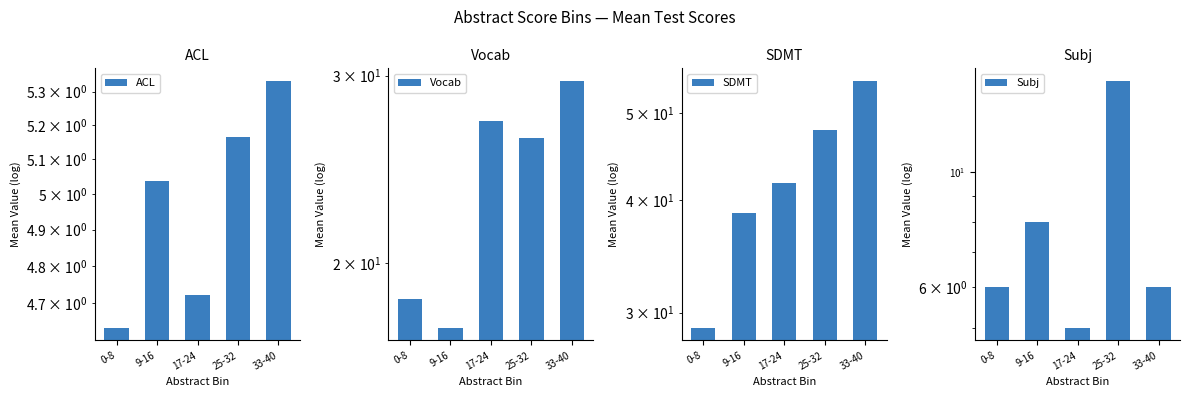

What is the difference between the maximum and minimum values in the Vocab series?

12.3